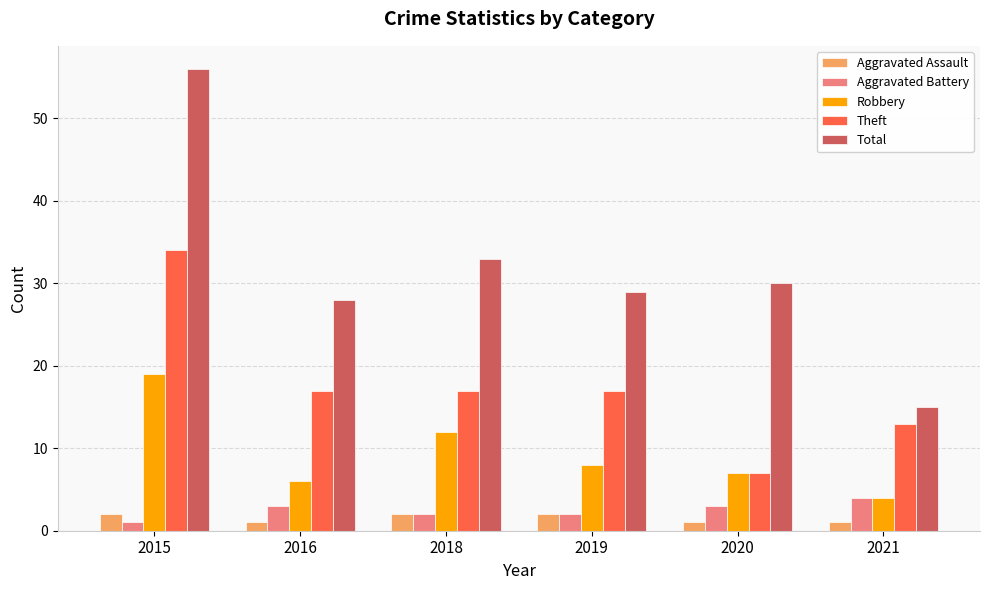

At which label does Total first exceed 30?

2015